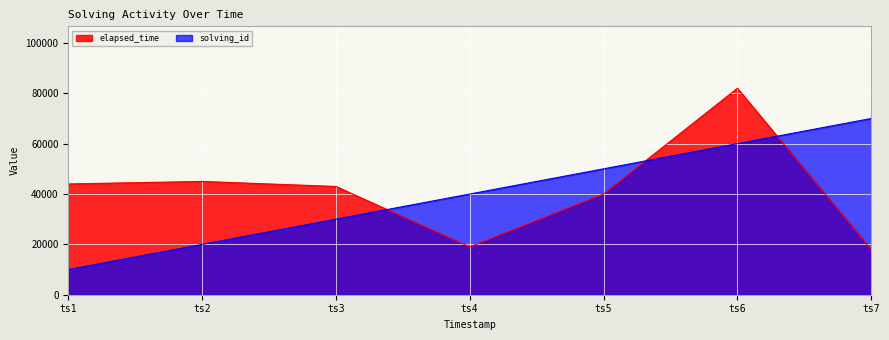

Between ts1 and ts7, which series saw the biggest shift?

solving_id